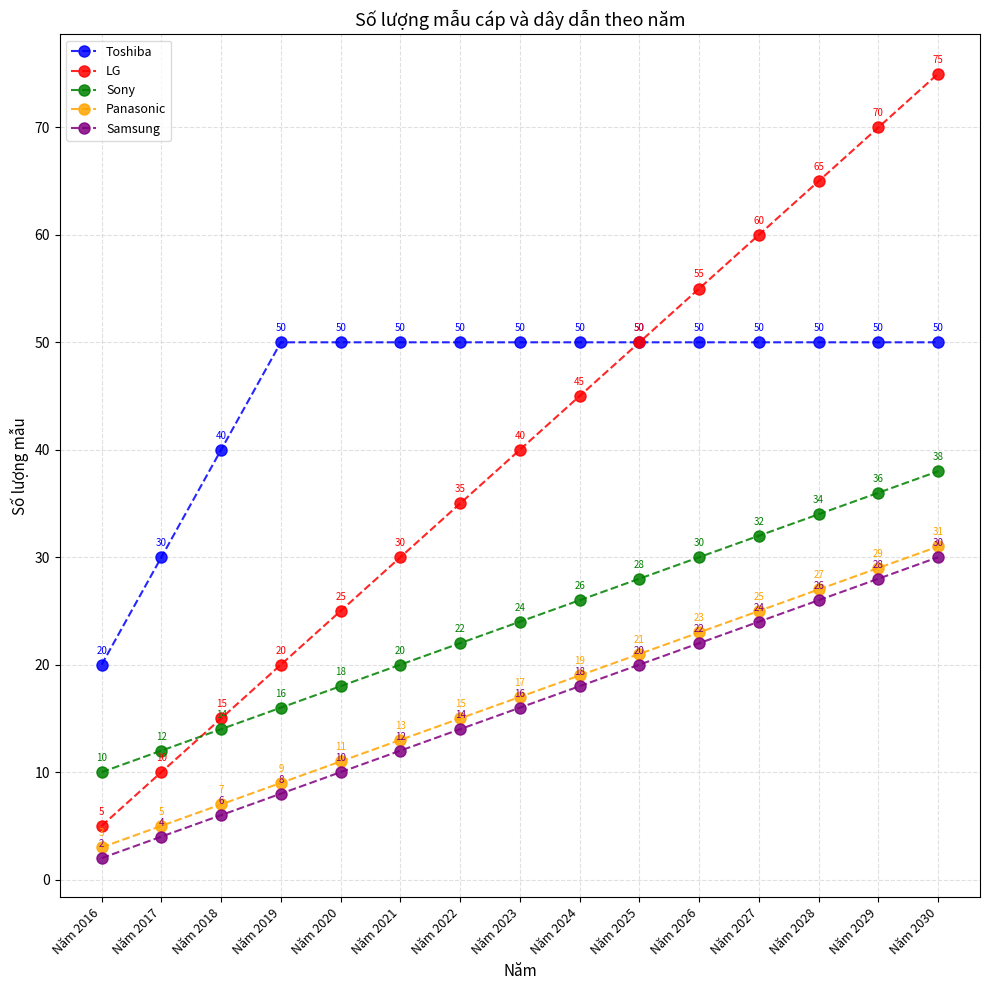

Reading right to left, transcribe all the data shown in this chart.

Toshiba: 50	50	50	50	50	50	50	50	50	50	50	50	40	30	20
LG: 75	70	65	60	55	50	45	40	35	30	25	20	15	10	5
Sony: 38	36	34	32	30	28	26	24	22	20	18	16	14	12	10
Panasonic: 31	29	27	25	23	21	19	17	15	13	11	9	7	5	3
Samsung: 30	28	26	24	22	20	18	16	14	12	10	8	6	4	2